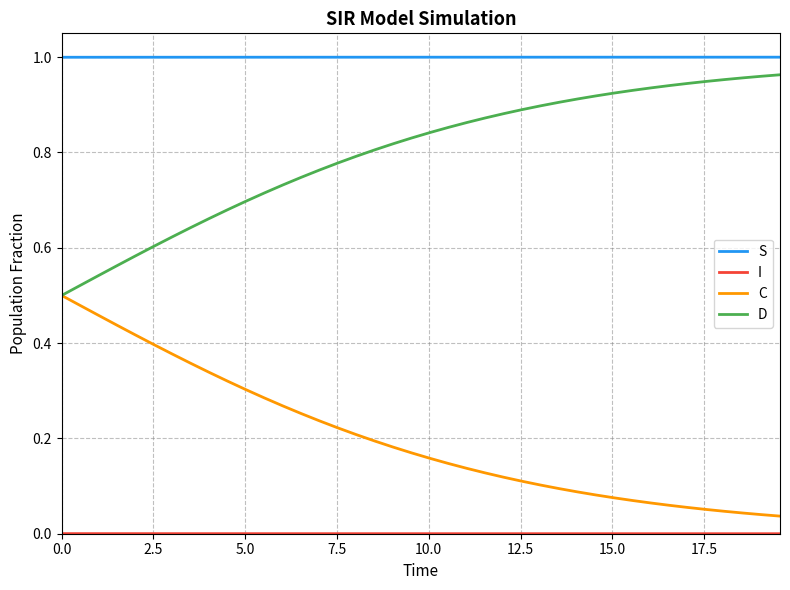

Which series has the largest total across all categories?

S